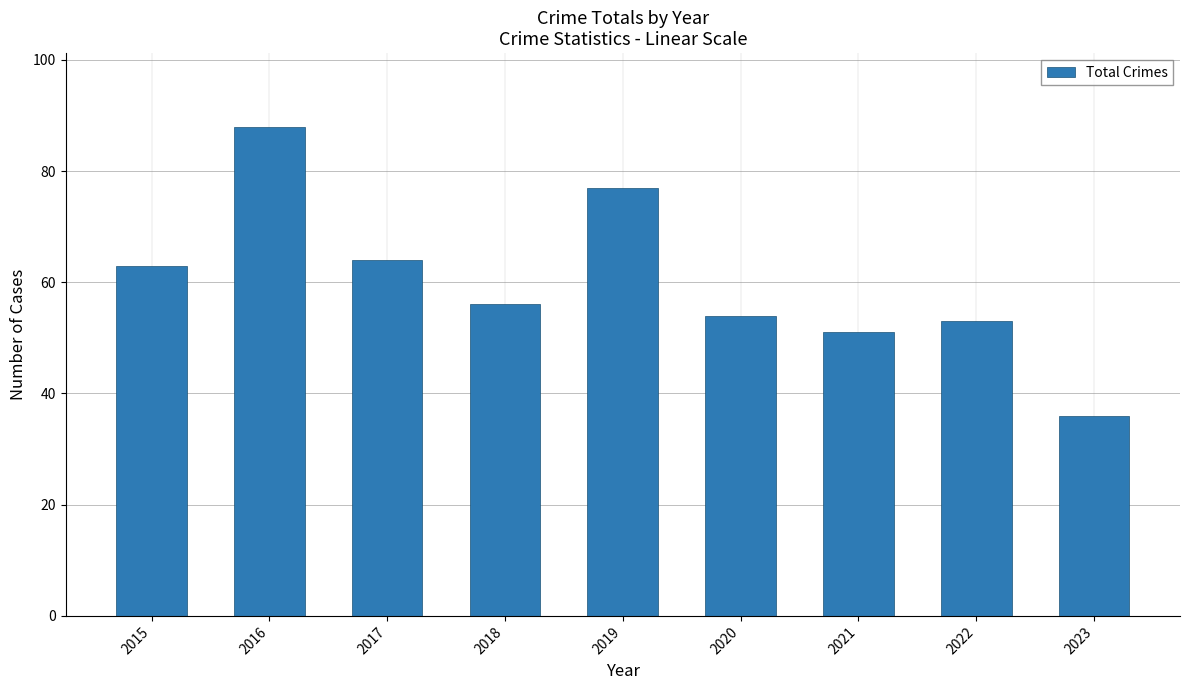

What is the ratio of the value at 2023 to the value at 2020?

0.7